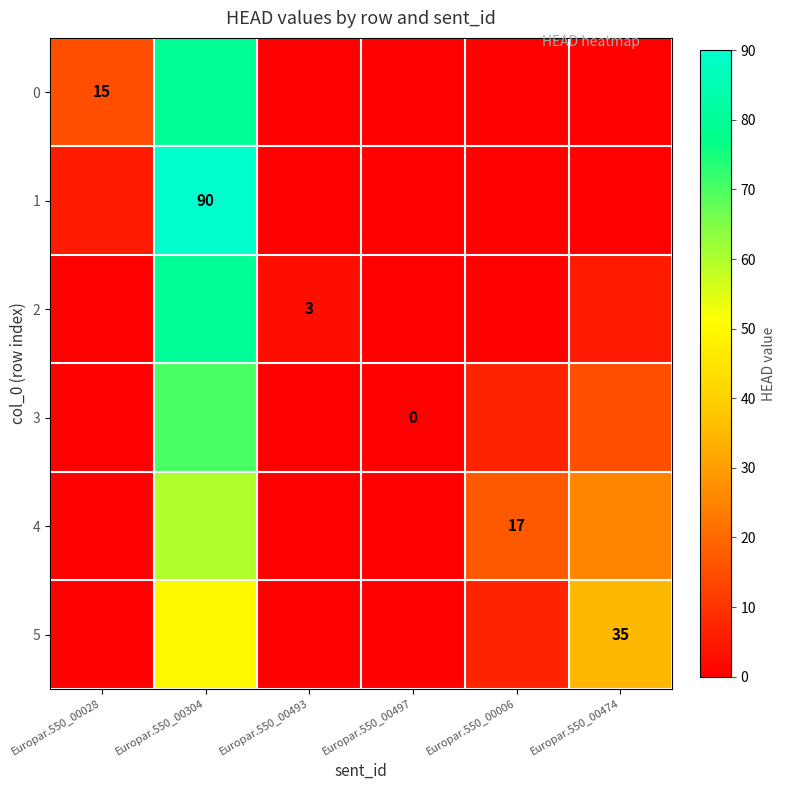

Which label corresponds to the largest value in the chart?

Europar.550_00304